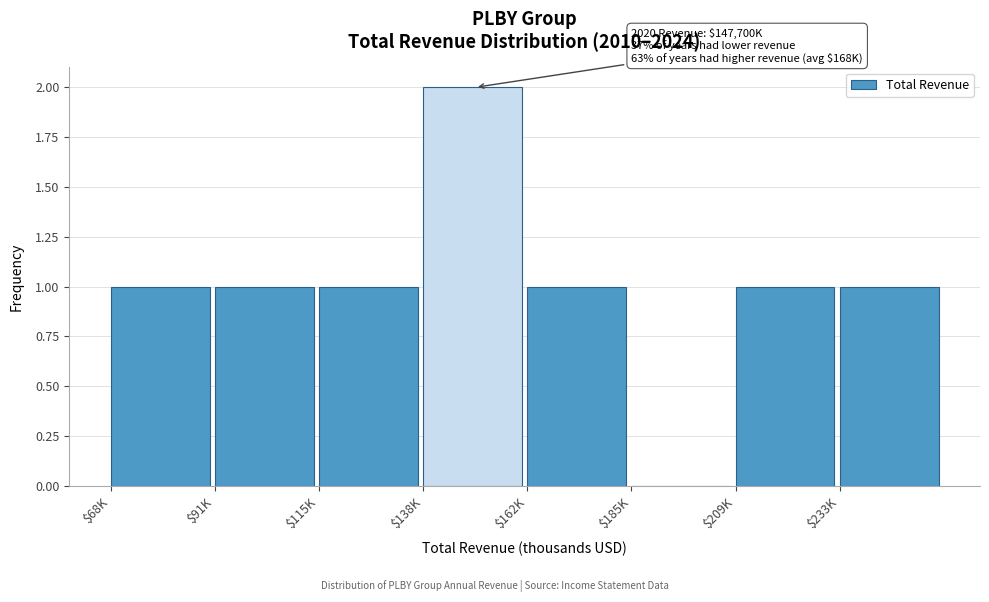

The value at $91K is 0. True or false?

False